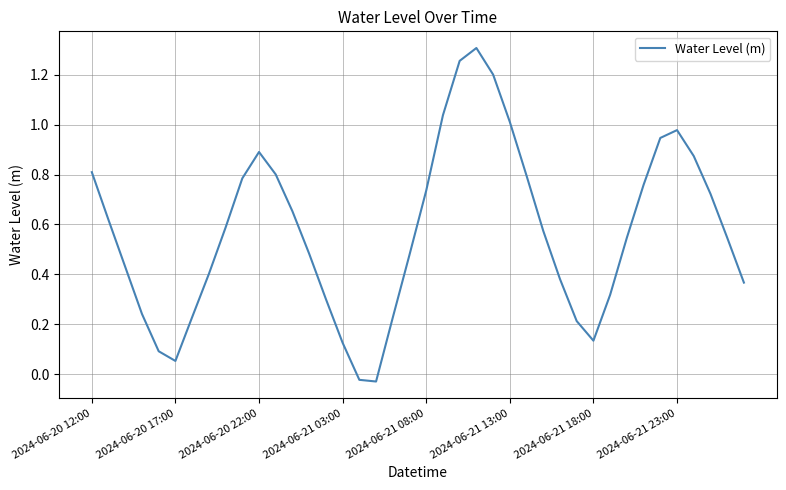

Does the chart display data point markers on the line(s)?

No